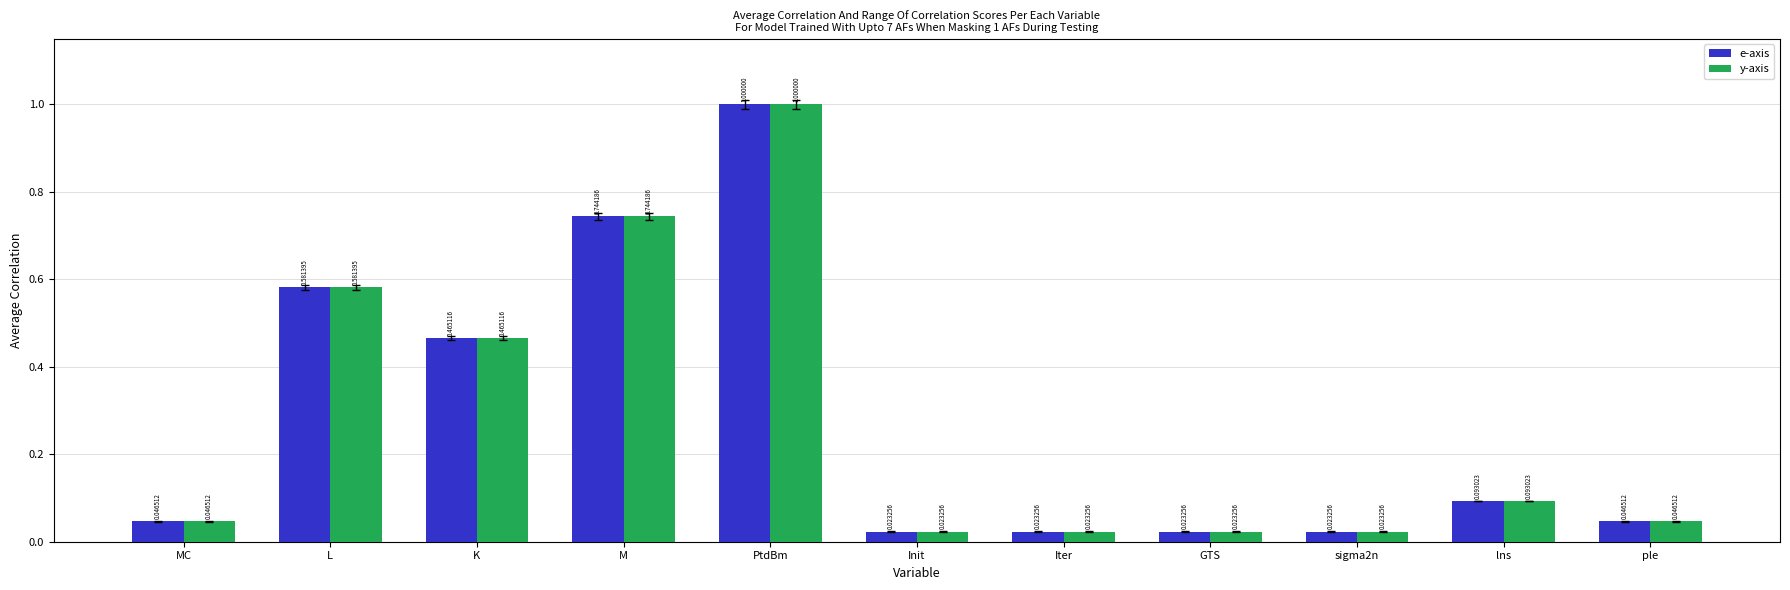

At how many categories does at least one series exceed 0?

11